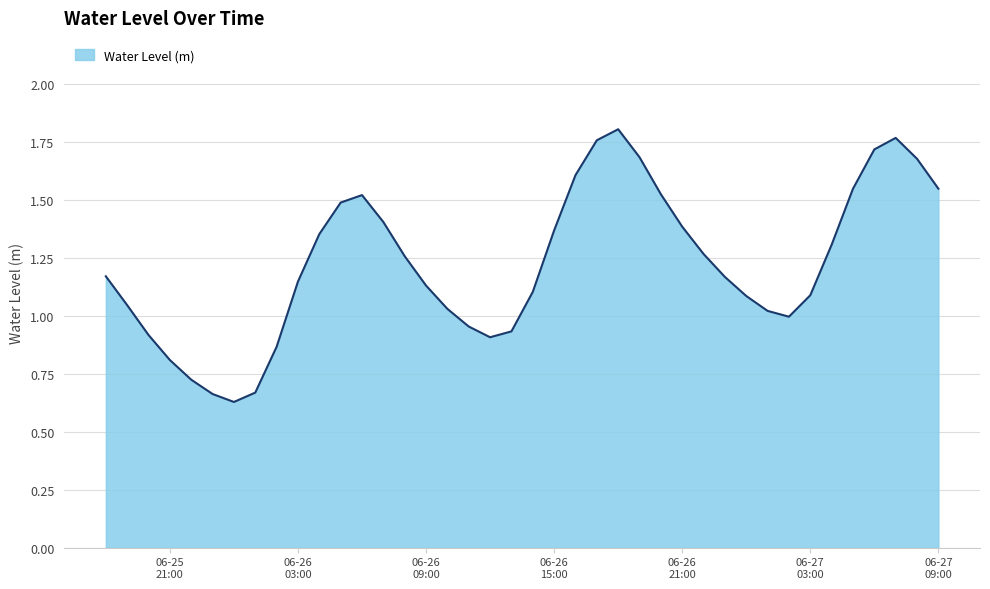

Is this an area chart (filled region under the line)?

Yes